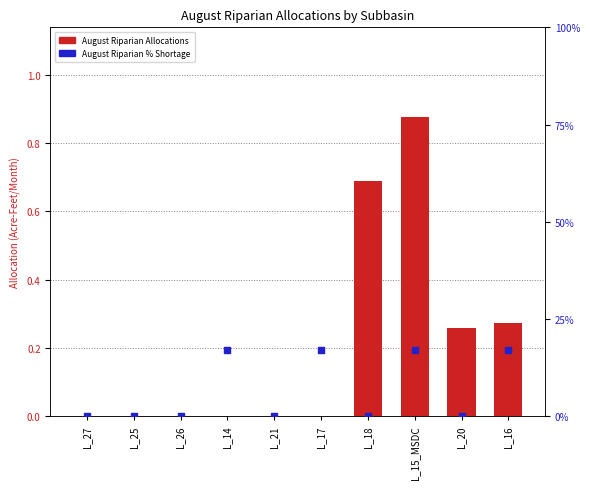

Which series has the largest total across all categories?

AUGUST RIPARIAN ALLOCATIONS